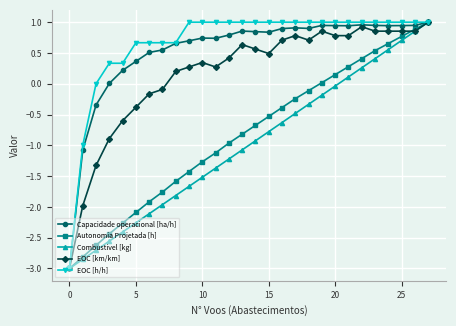

True or false: EOC [km/km] has more than 0 points higher than both neighbors.

True